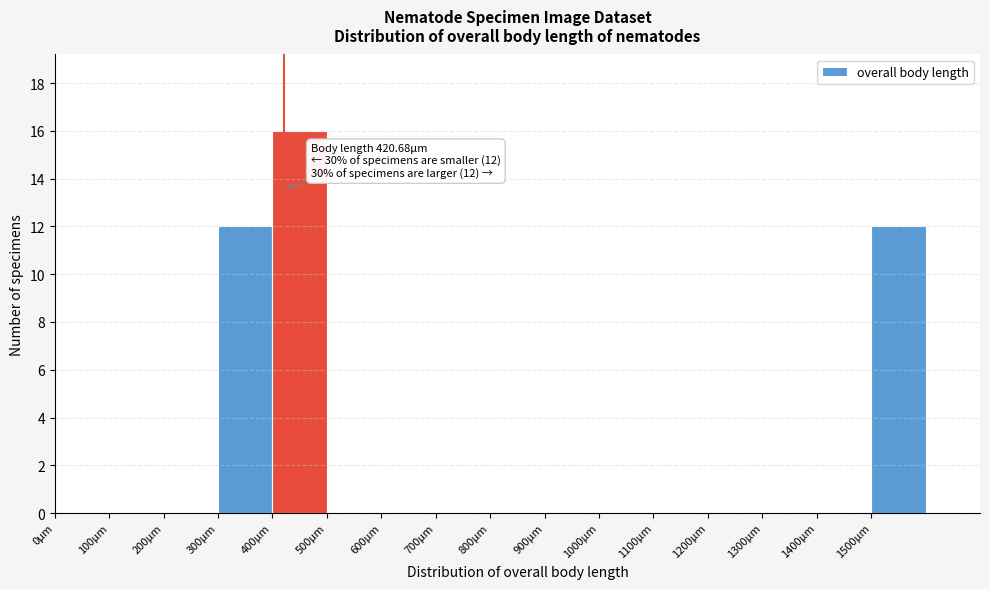

Over which range of the x-axis is the bar tallest?

400 to 500